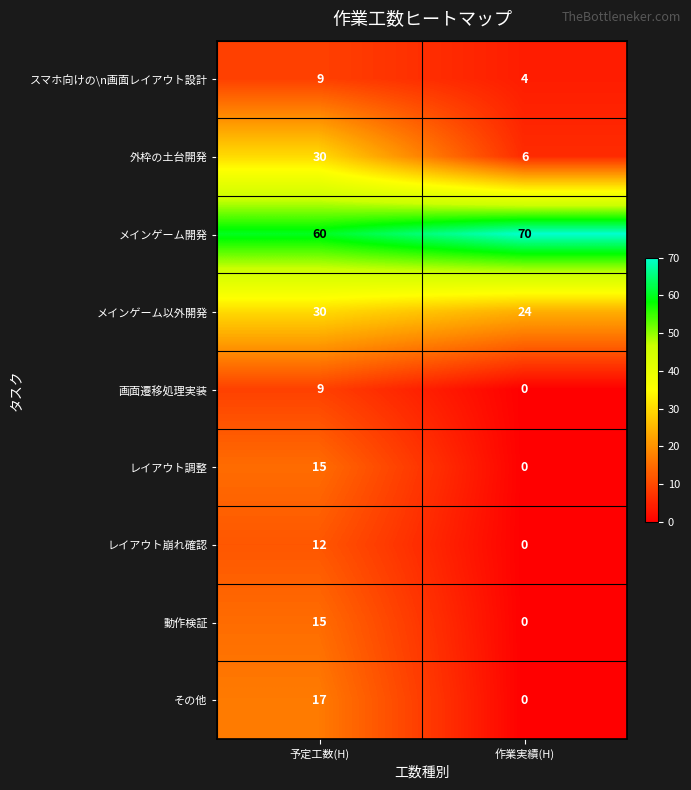

At which category is the sum across all series the highest?

予定工数(H)